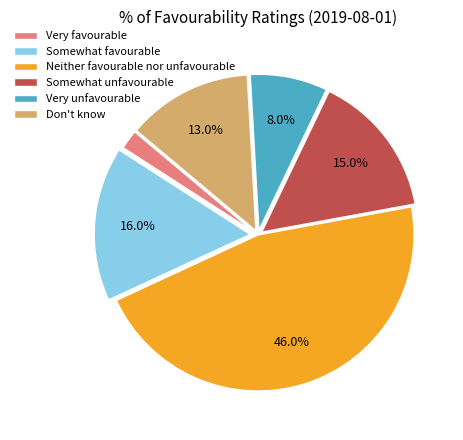

The Very unfavourable slice represents 8% of the pie. True or false?

True